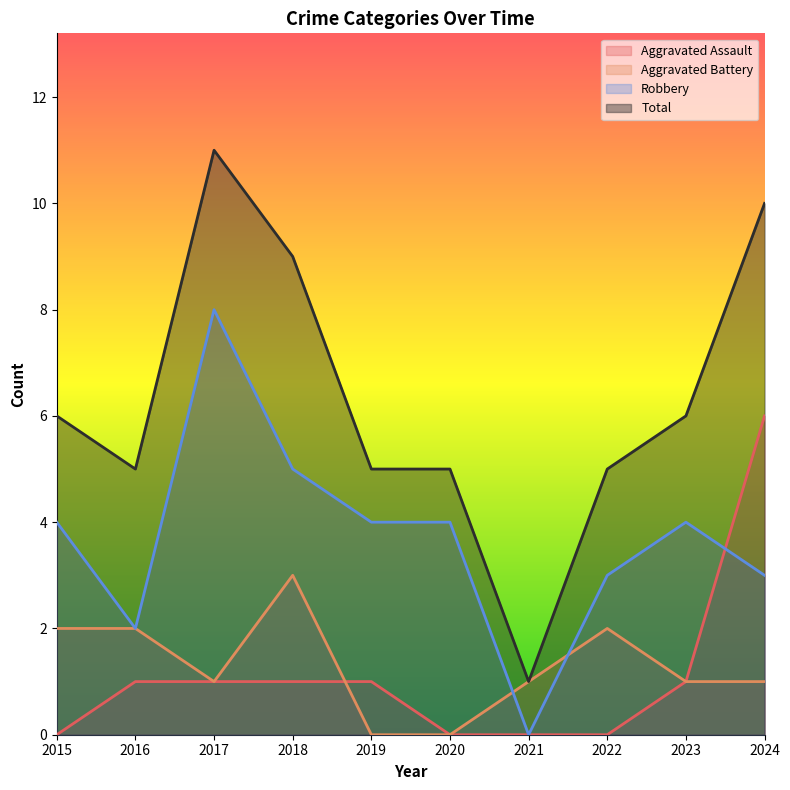

At which category does Total reach its first local peak?

2017